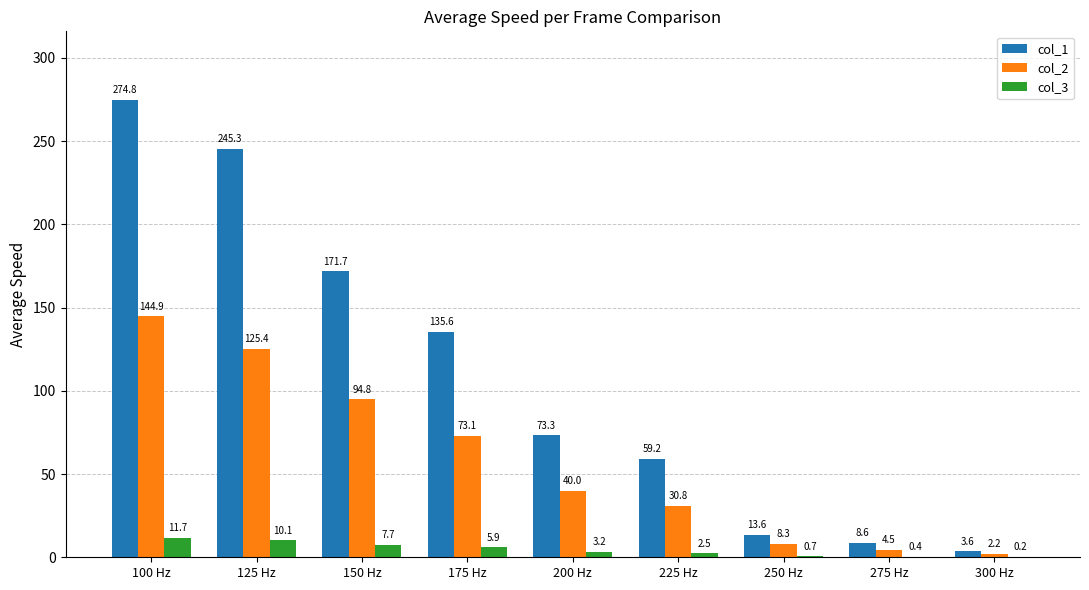

At which label is col_1 closest to 139?

175 Hz